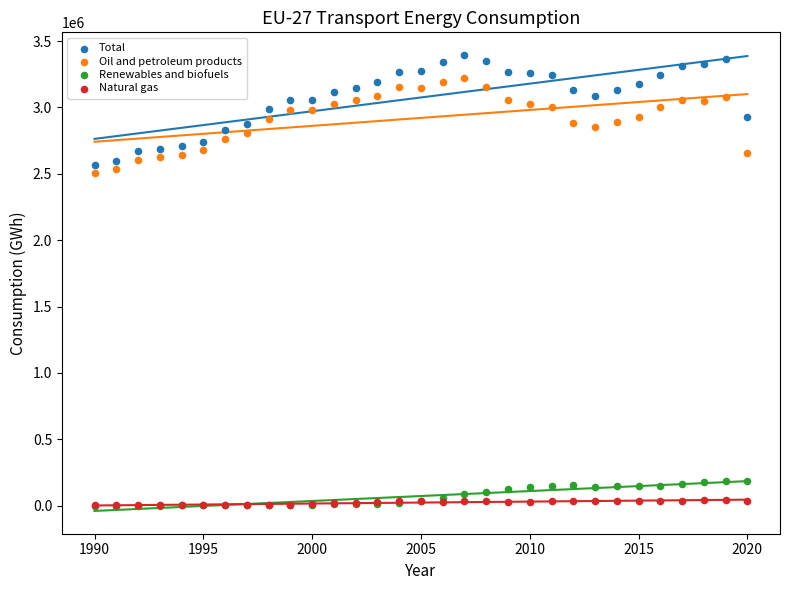

Which series reaches the maximum Y coordinate?

Total